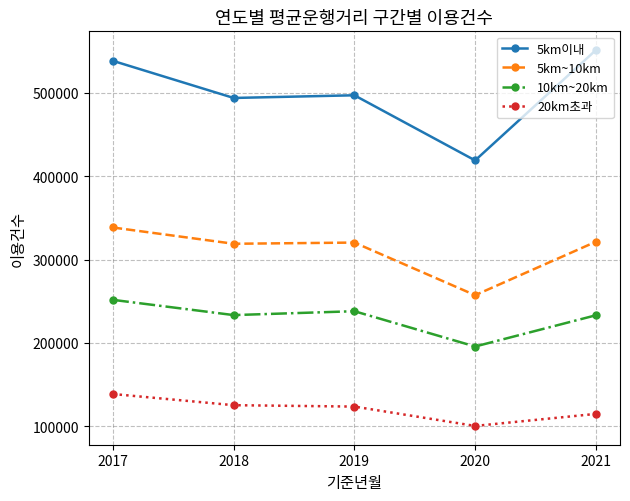

Is it true that 10km~20km equals 195646 at 2020?

True